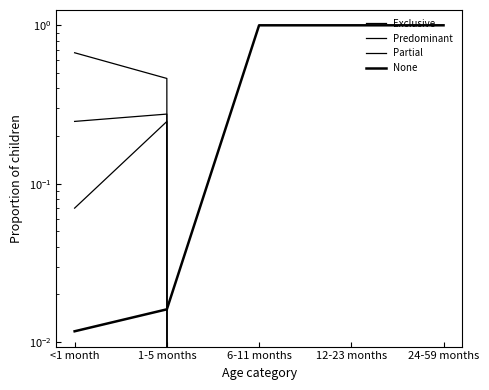

What is the sum of all Partial values?

0.3